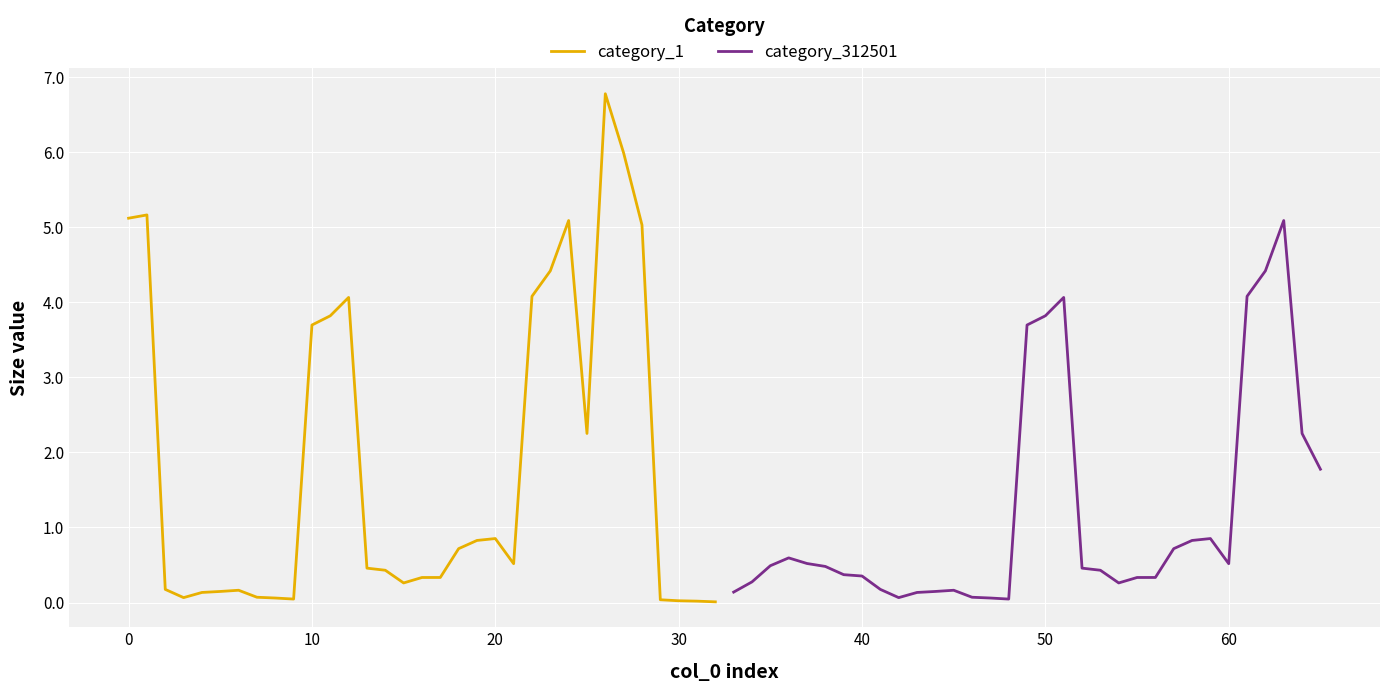

What is the highest value of the category_1 series?

6.8